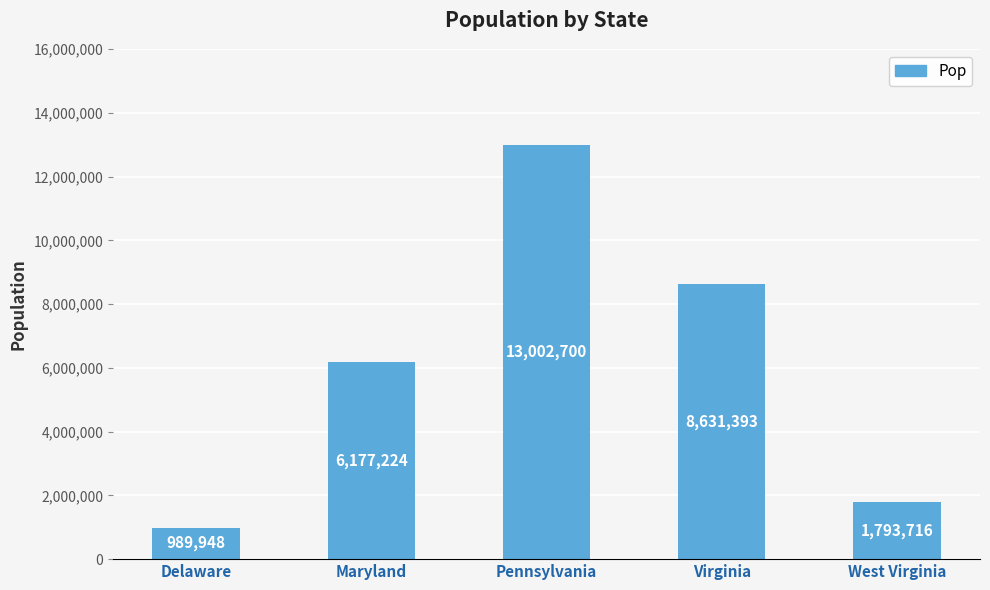

What is the difference between the values at Pennsylvania and West Virginia?

11208984